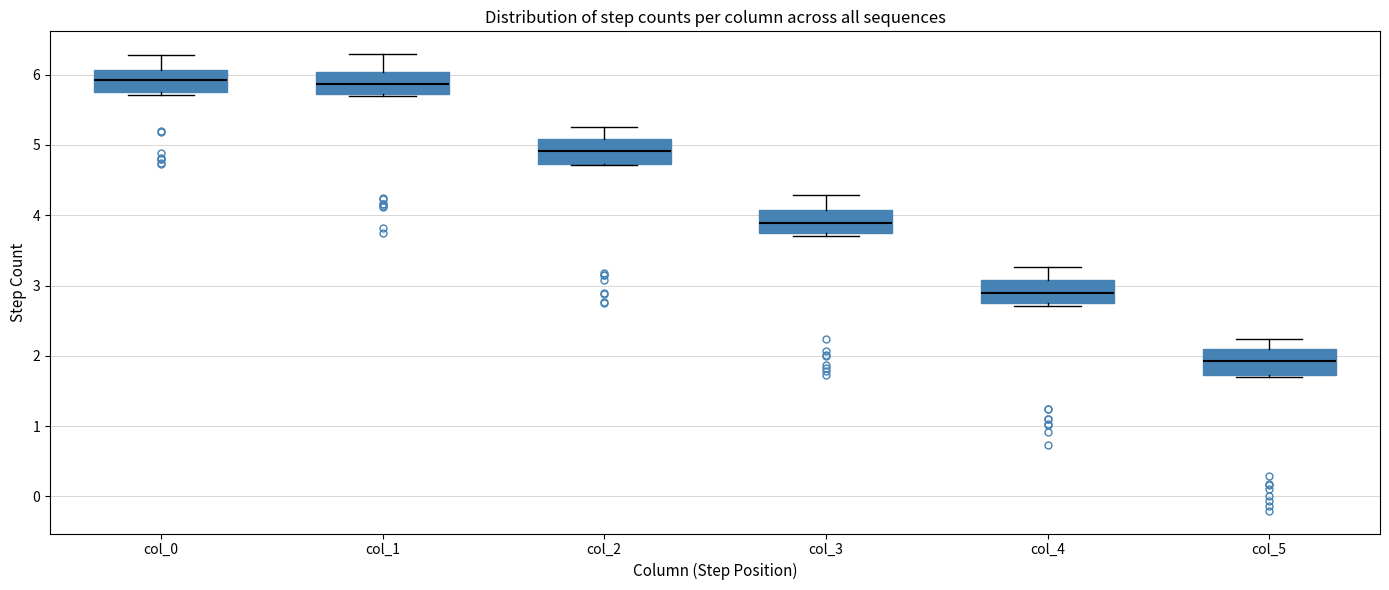

Reading left to right, read every box against the y-axis: the position of its median line, the range the box covers, and the ends of its whiskers. The values are not printed on the chart, so give them approximately, as read against the axis.

col_0: median 5.9, box 5.7 to 6.1, whiskers 5.7 (just below the box's lower edge) to 6.3
col_1: median 5.9, box 5.7 to 6.0, whiskers 5.7 to 6.3
col_2: median 4.9, box 4.7 to 5.1, whiskers 4.7 to 5.3
col_3: median 3.9, box 3.7 to 4.1, whiskers 3.7 (just below the box's lower edge) to 4.3
col_4: median 2.9, box 2.8 to 3.1, whiskers 2.7 to 3.3
col_5: median 1.9, box 1.7 to 2.1, whiskers 1.7 to 2.2